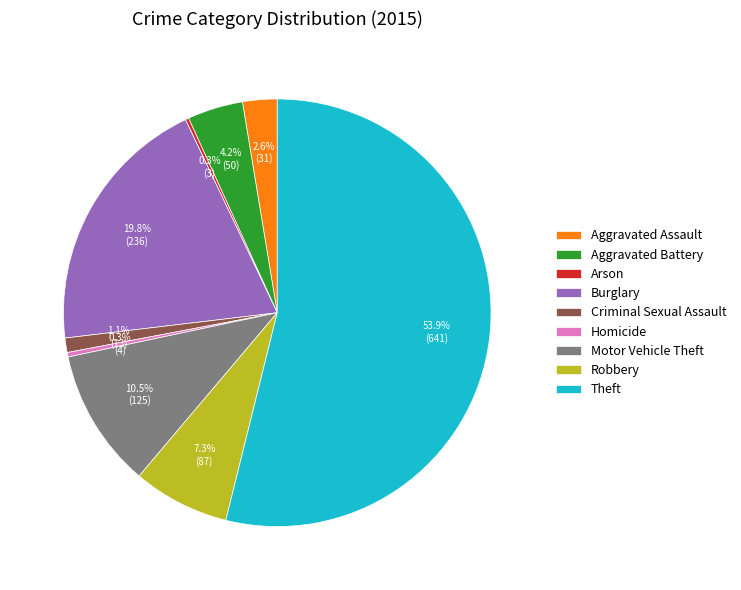

What percentage do Burglary and Aggravated Assault together represent?

22.4%